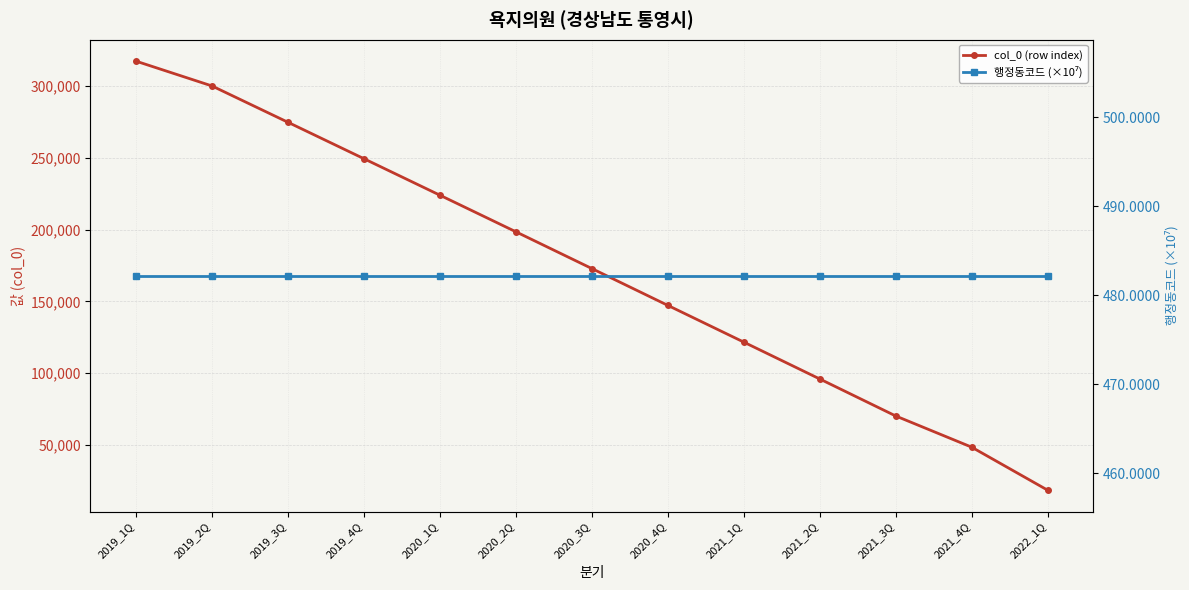

What is the label of the 3rd point from the right?

2021_3Q